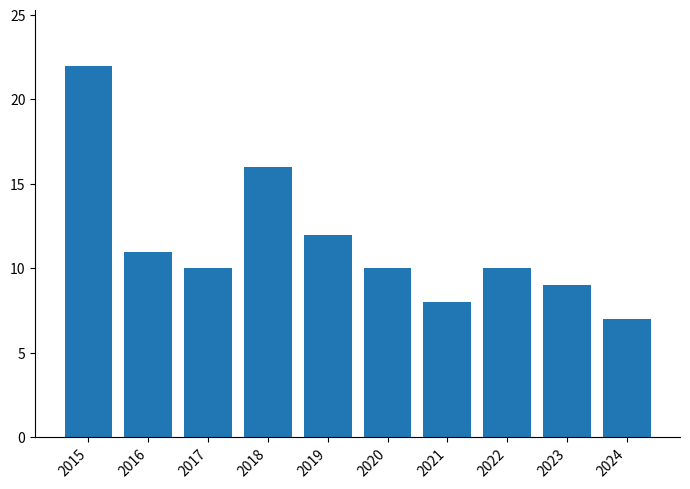

At which category does the chart reach its peak across all series?

2015